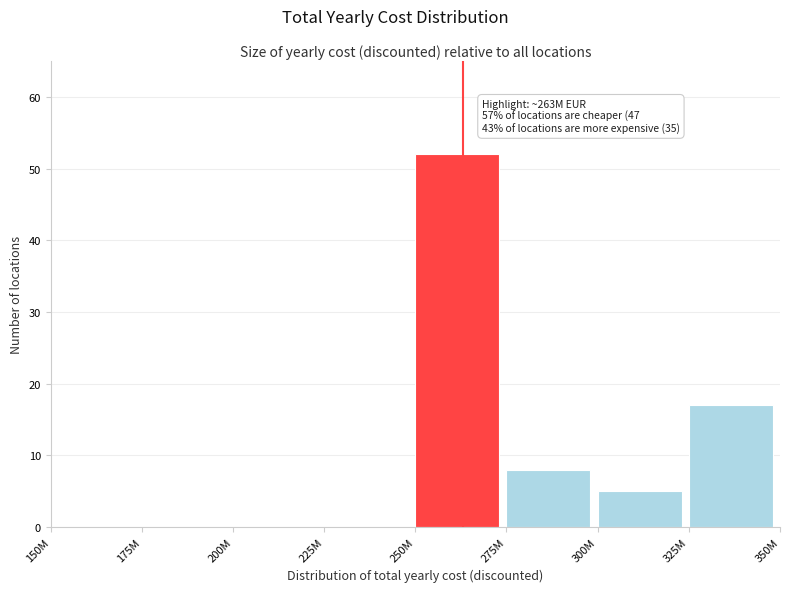

Reading left to right, transcribe all the data shown in this chart.

150M=0	175M=0	200M=0	225M=0	250M=52	275M=8	300M=5	325M=17